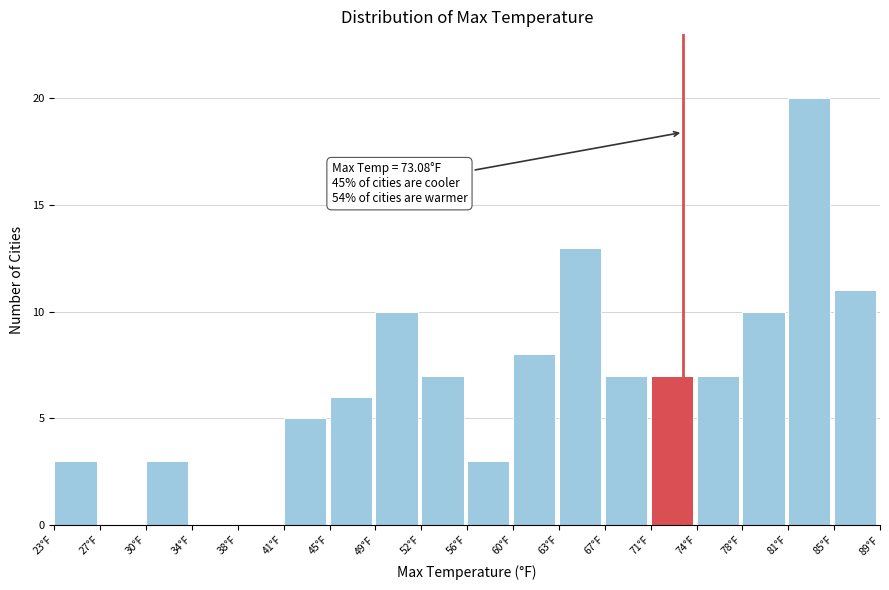

Which range on the x-axis has the tallest bar?

81.5 to 85.0